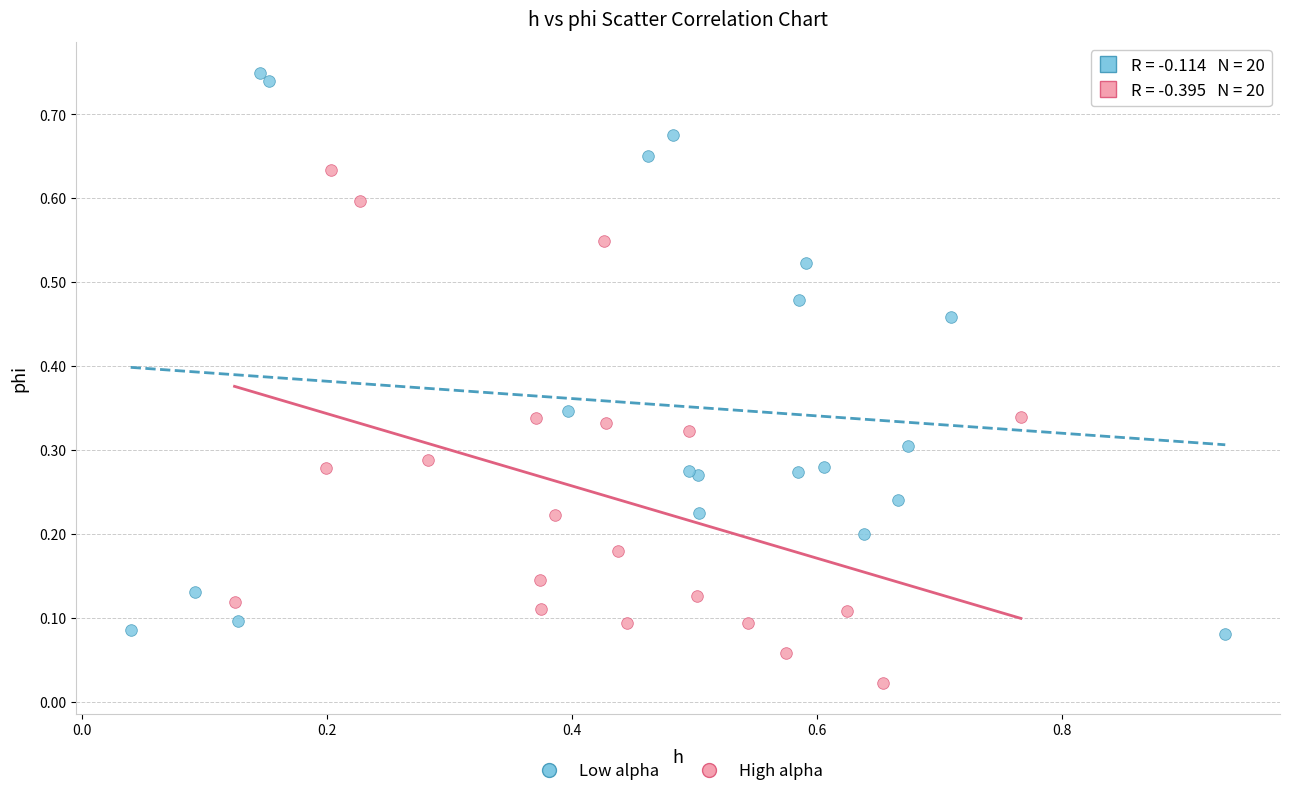

Which series has the largest Y range (max minus min)?

Low alpha